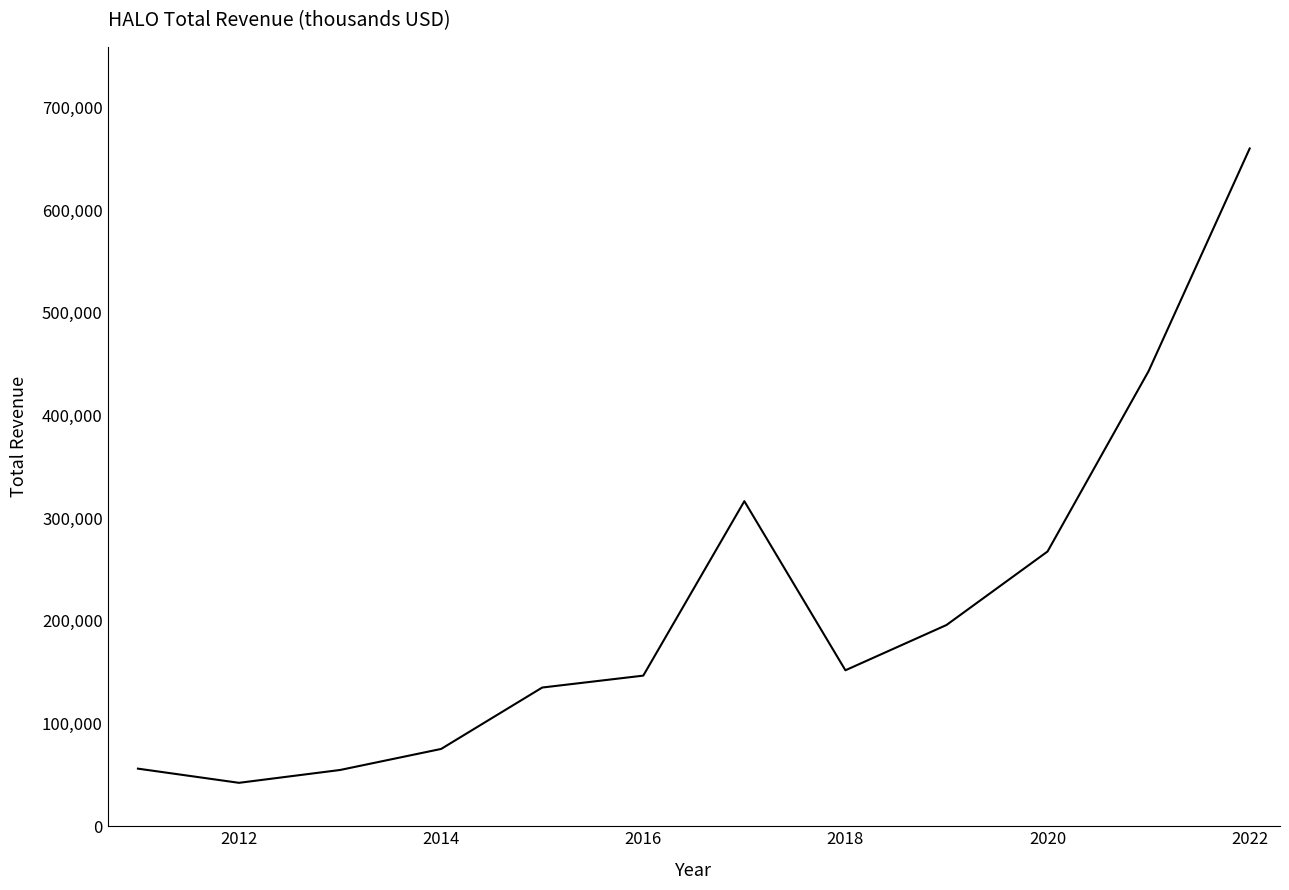

What is the minimum value shown in the chart?

42300